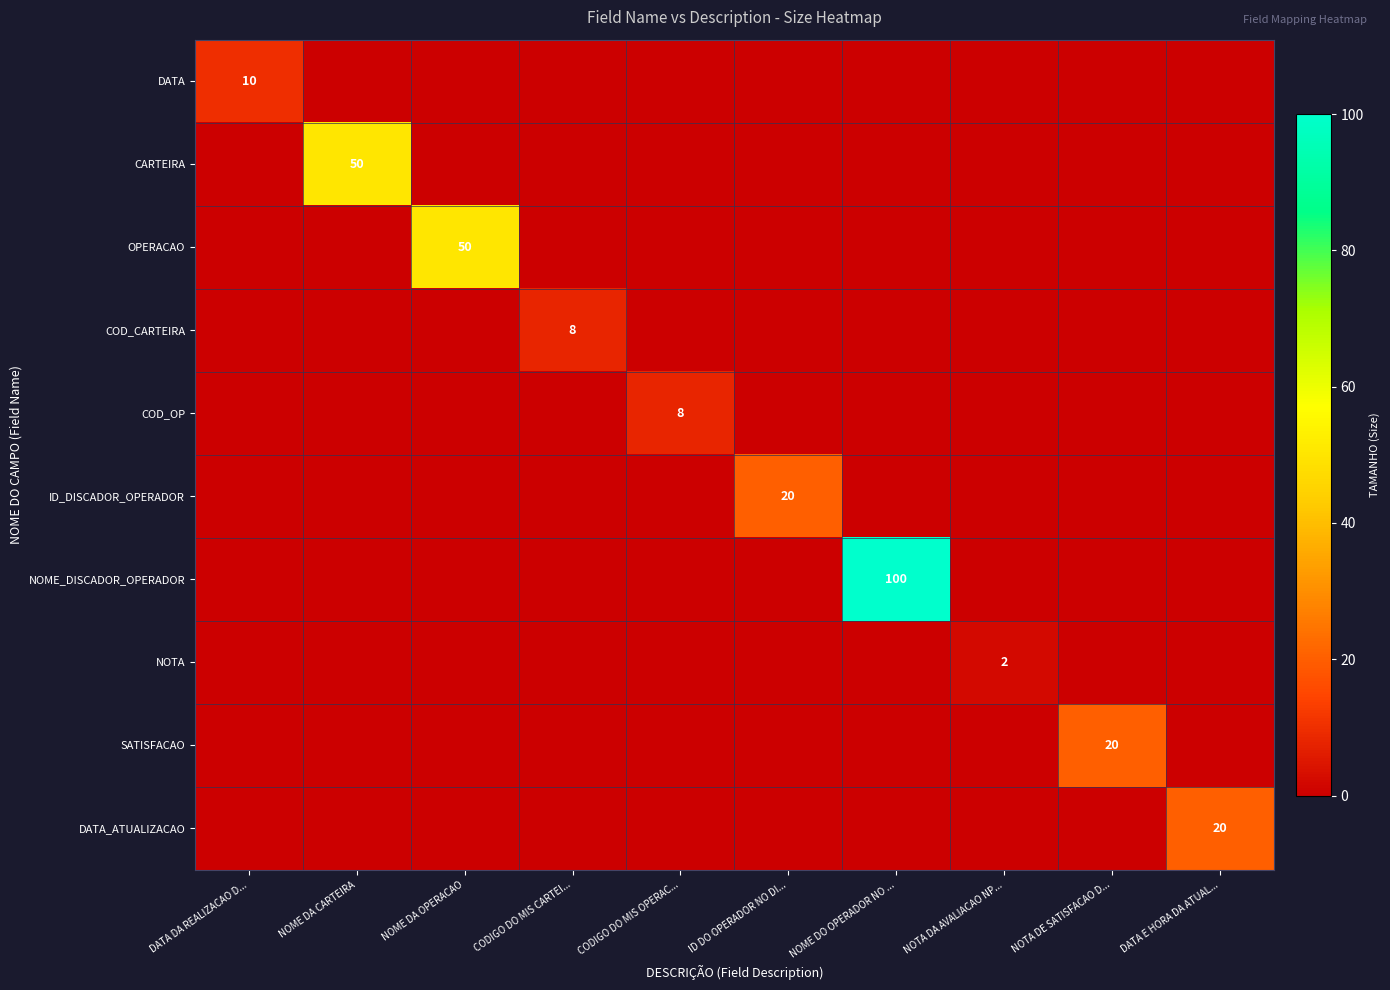

What is the total value across all series at NOME DO OPERADOR NO ...?

100